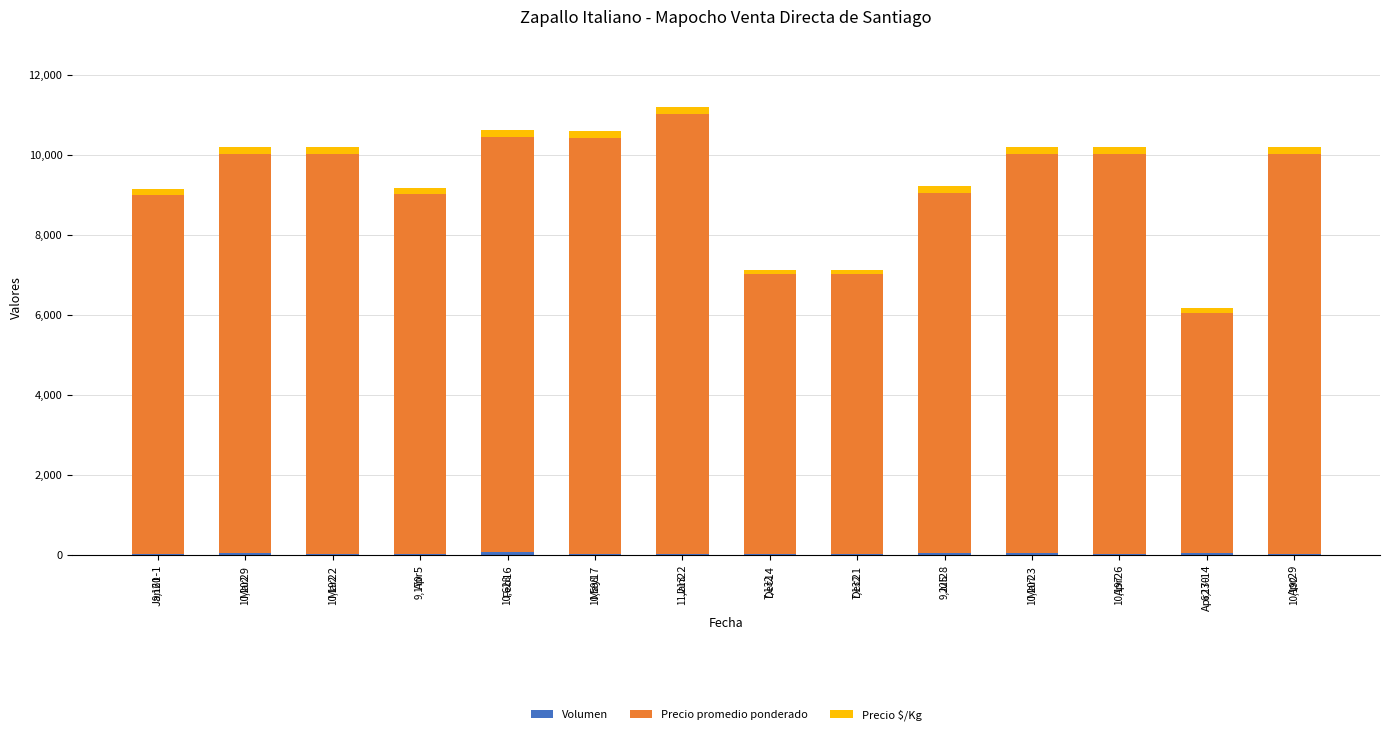

Are the bars horizontal?

No